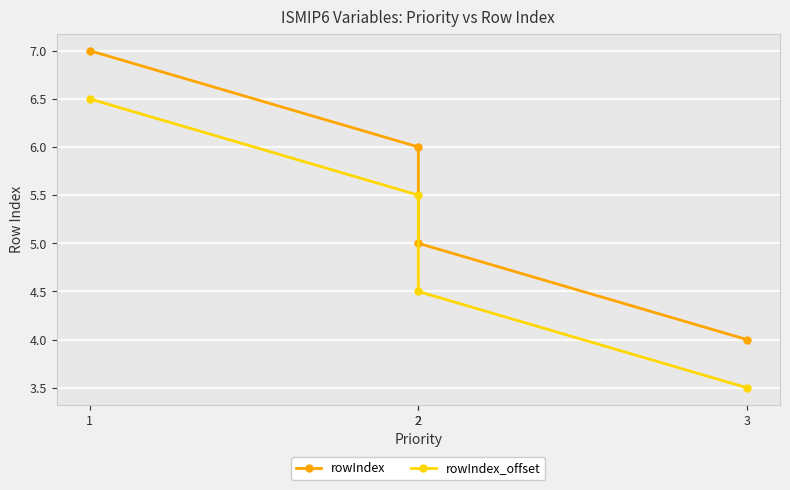

Which label corresponds to the smallest value in the chart?

3